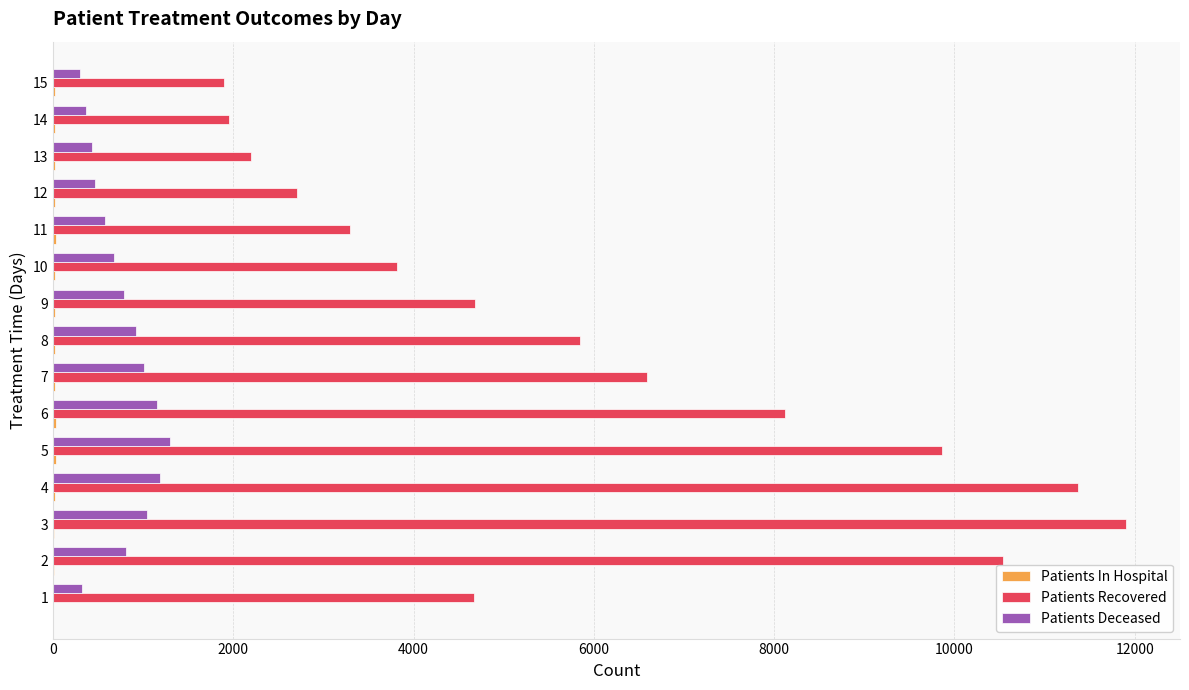

The value of Patients Deceased at 2 is 804. True or false?

True